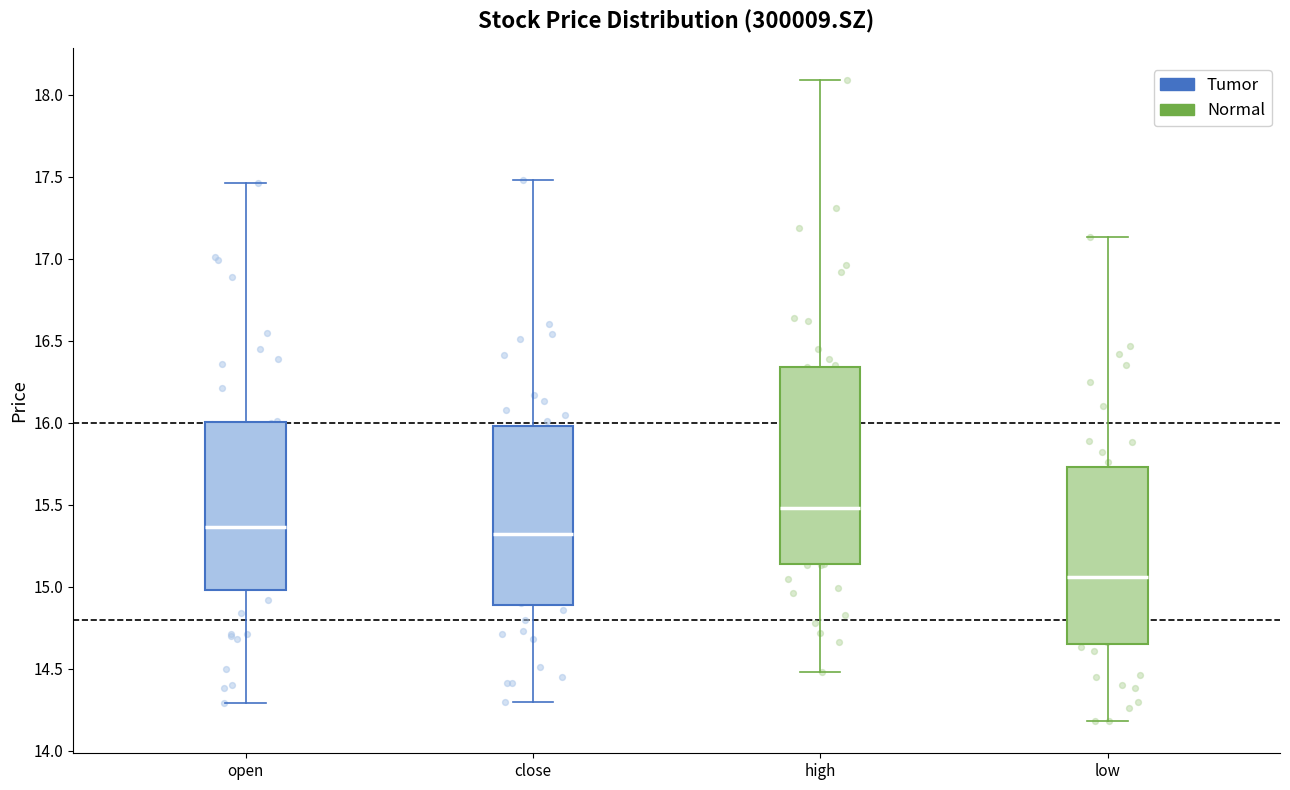

Reading left to right, read every box against the y-axis: the position of its median line, the range the box covers, and the ends of its whiskers. The values are not printed on the chart, so give them approximately, as read against the axis.

open: median 15.35, box 15.00 to 16.00, whiskers 14.30 to 17.45
close: median 15.30, box 14.90 to 16.00, whiskers 14.30 to 17.50
high: median 15.50, box 15.15 to 16.35, whiskers 14.50 to 18.10
low: median 15.05, box 14.65 to 15.75, whiskers 14.20 to 17.15